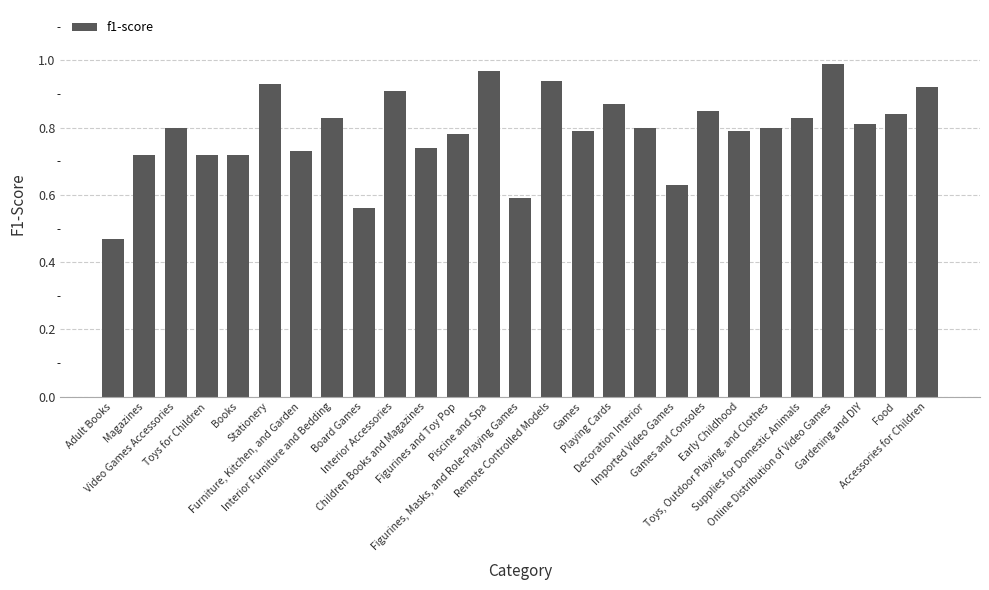

Which label corresponds to the smallest value in the chart?

Adult Books